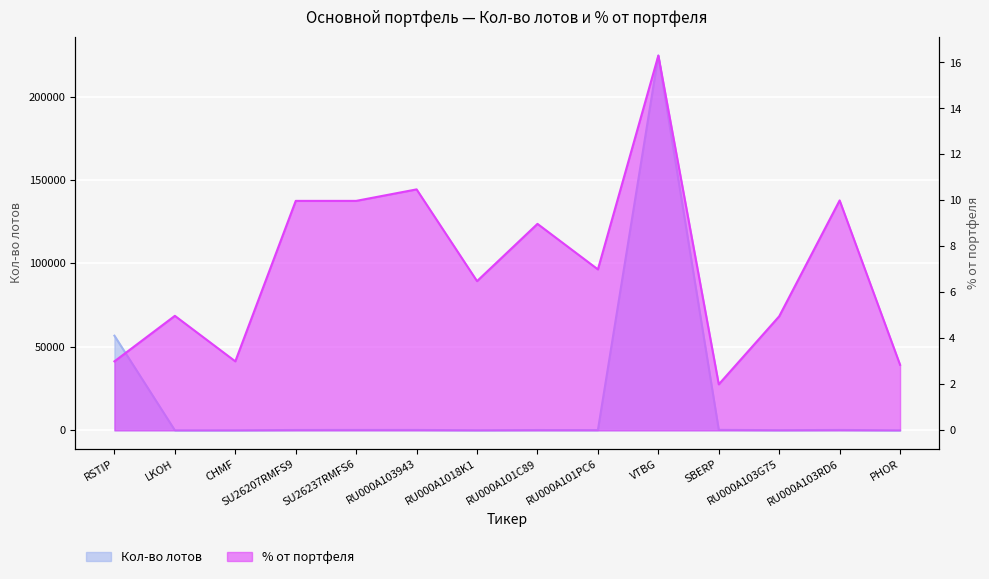

What is the label of the 2nd point from the left?

LKOH